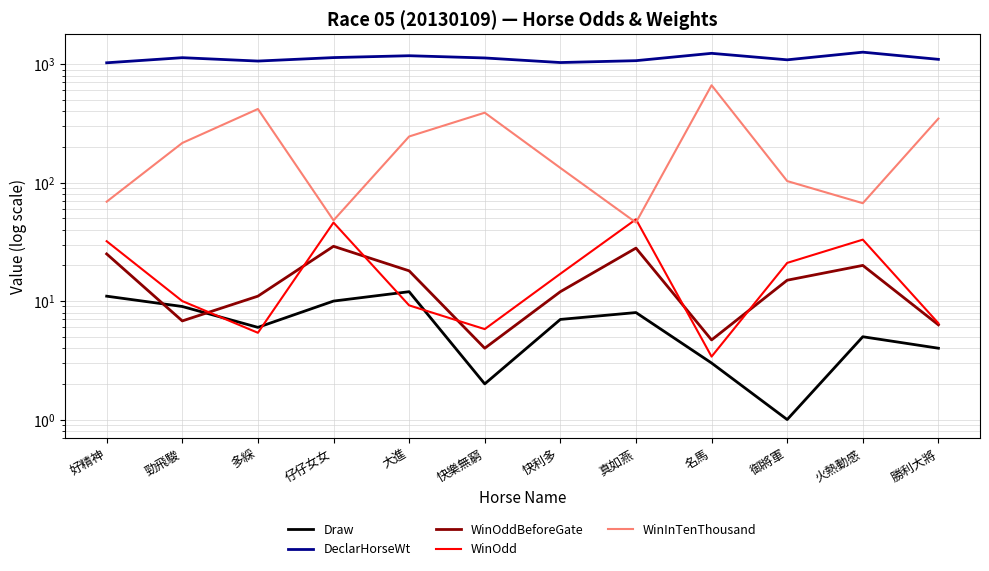

Reading left to right, transcribe all the data shown in this chart.

Draw: 11.0	9.0	6.0	10.0	12.0	2.0	7.0	8.0	3.0	1.0	5.0	4.0
DeclarHorseWt: 1026.0	1133.0	1061.0	1135.0	1177.0	1127.0	1031.0	1069.0	1233.0	1087.0	1261.0	1097.0
WinOddBeforeGate: 25.0	6.8	11.0	29.0	18.0	4.0	12.0	28.0	4.7	15.0	20.0	6.3
WinOdd: 32.0	10.0	5.4	46.0	9.2	5.8	17.0	49.0	3.4	21.0	33.0	6.5
WinInTenThousand: 69.0	216.0	418.0	48.0	245.0	389.0	133.0	46.0	663.0	103.0	67.0	347.0